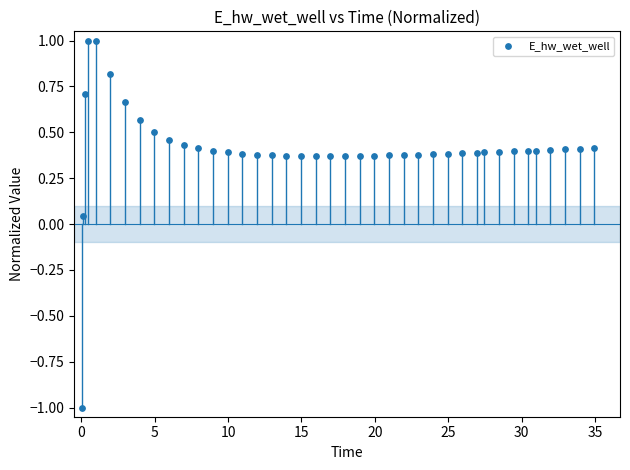

What is the range of X values (max minus min)?

34.9